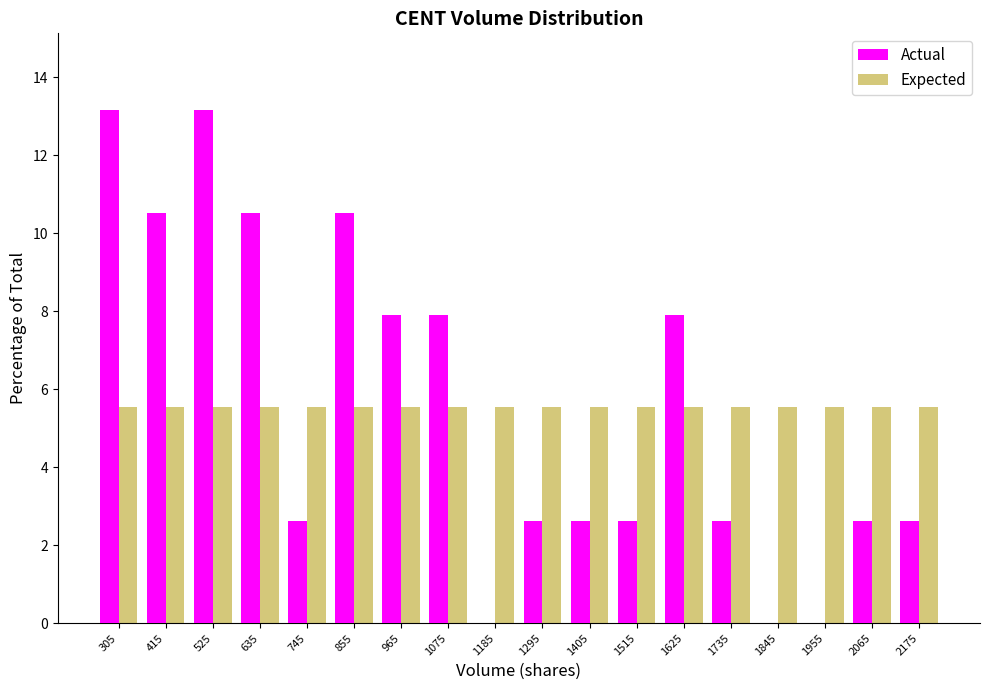

The Actual series shows 1.5 at 2065. True or false?

False